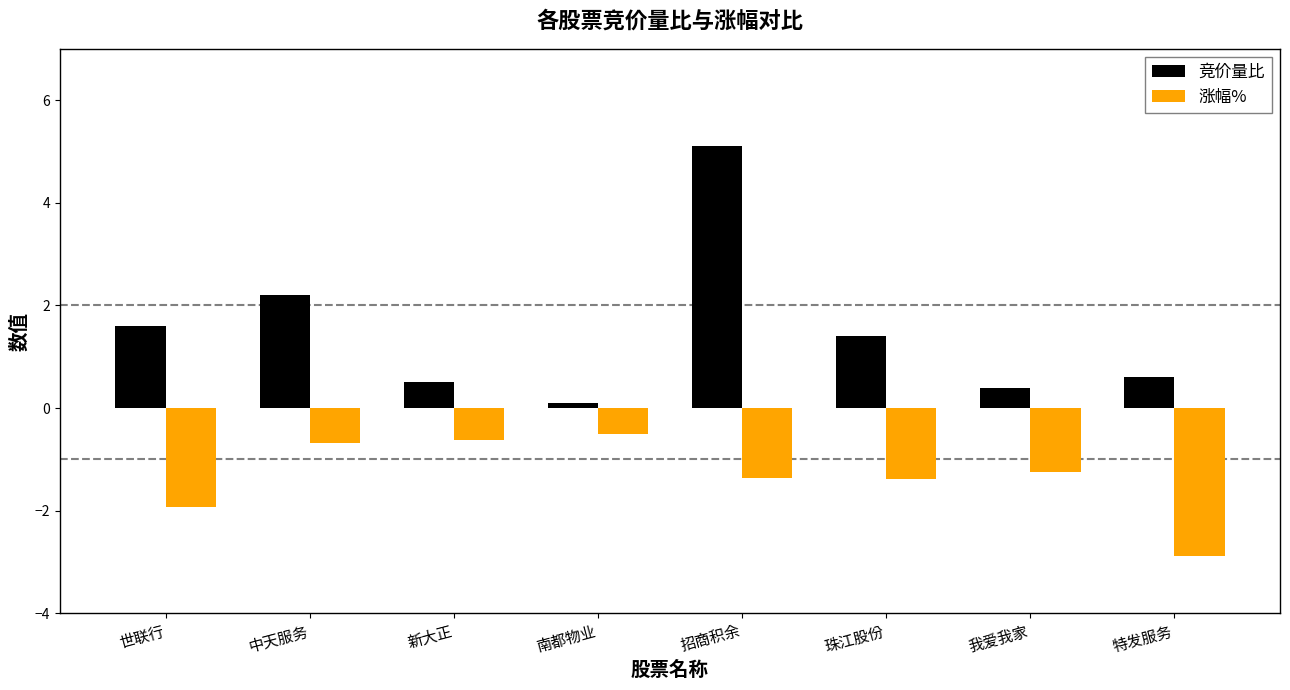

What position from the right is 南都物业?

5